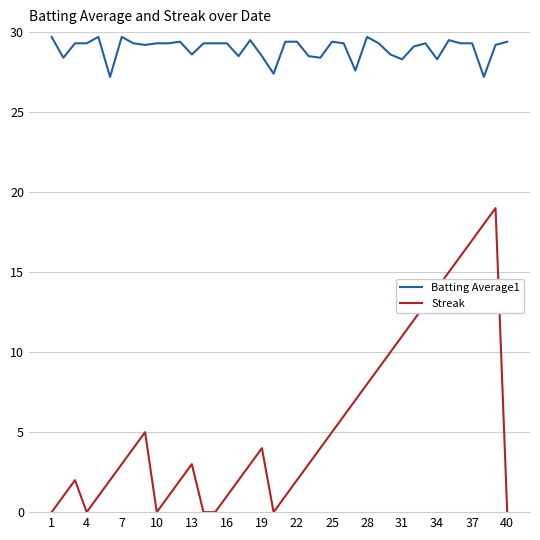

List the series in order of their overall mean, highest first.

Batting Average1, Streak